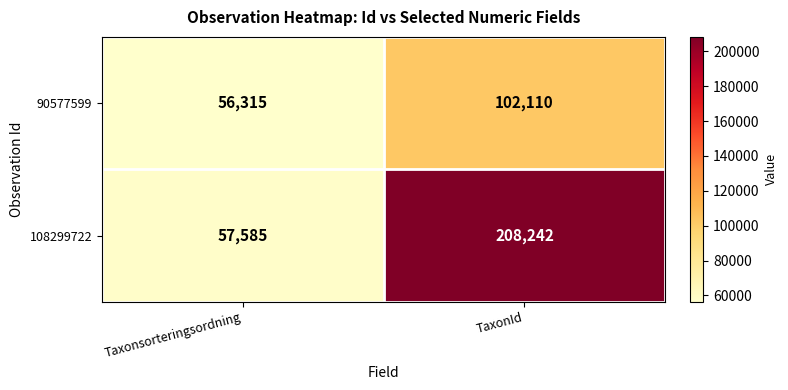

The 108299722 series shows 208242 at TaxonId. True or false?

True